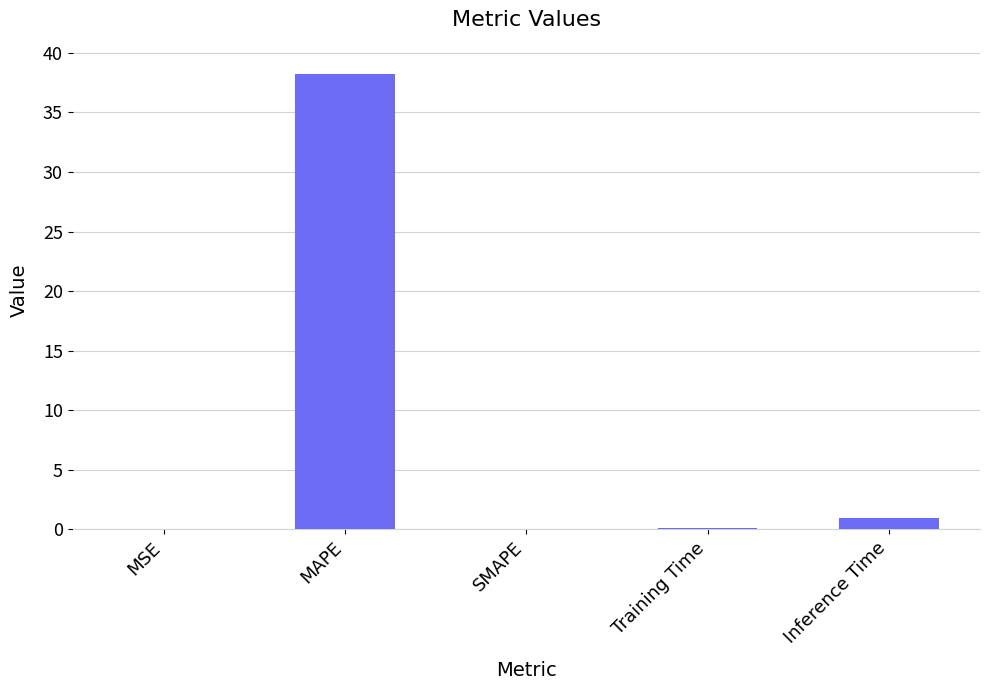

Is it true that the value at SMAPE is 0.0?

True